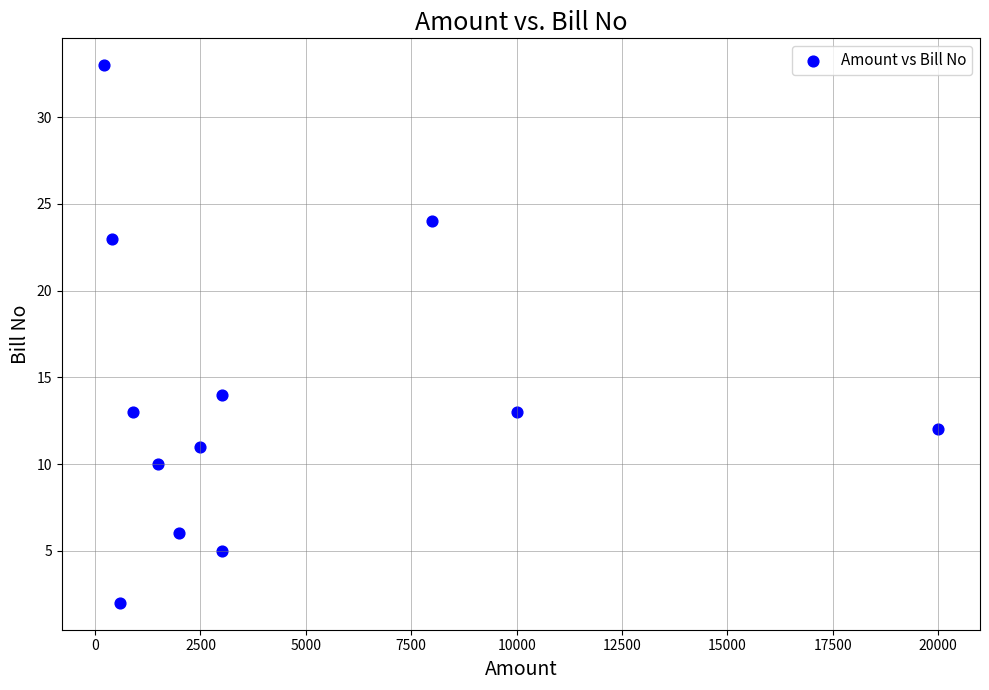

What Y value in the scatter plot is closest to 17?

14